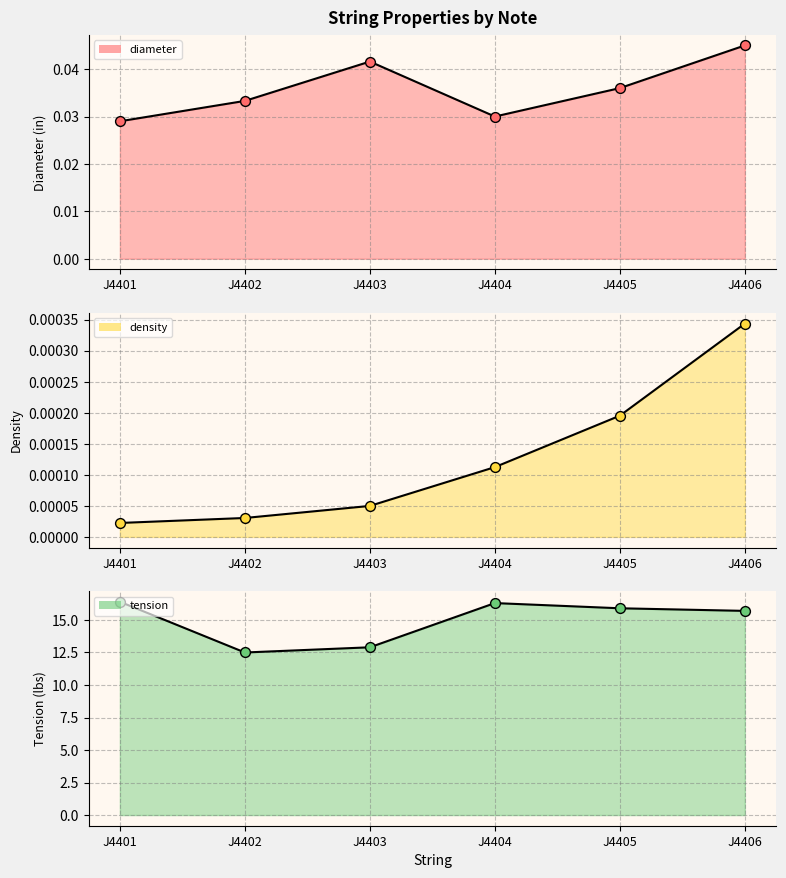

Which series contains the highest Y value?

tension